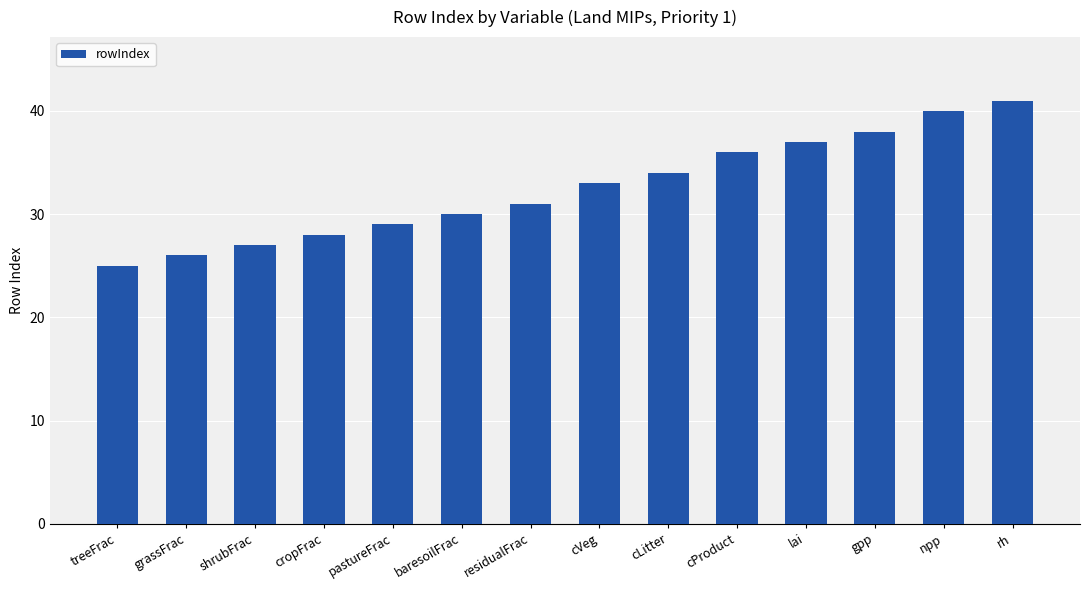

Is it true that the value at pastureFrac is 29?

True